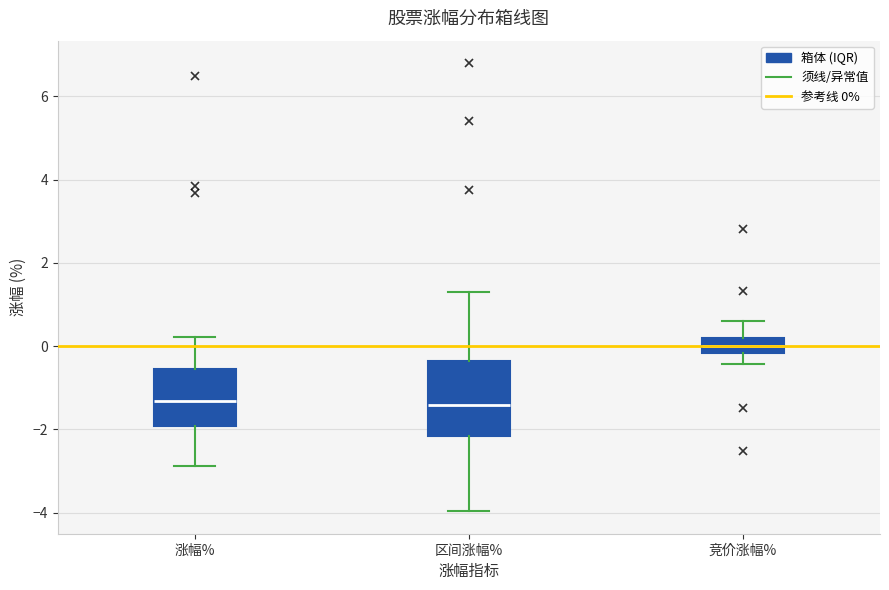

Where does the median line of the box for 涨幅% sit on the y-axis? The values are not printed on the chart, so give them approximately, as read against the axis.

-1.4